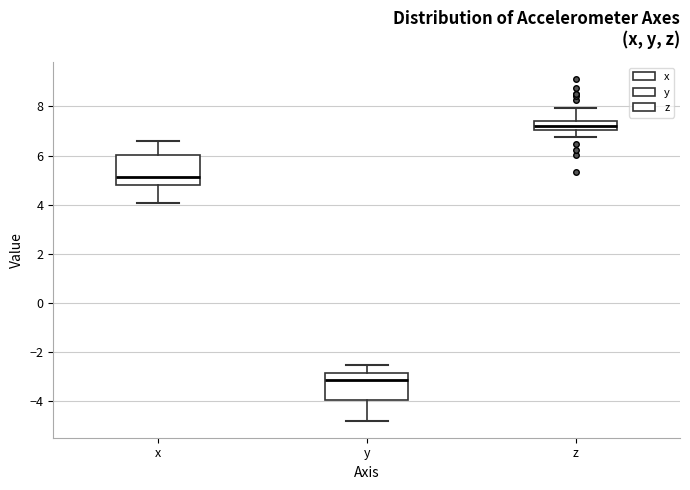

Reading left to right, transcribe this box plot: for each box, give where its median line is, the range the box spans, and where its two whiskers end, as read against the y-axis. The values are not printed on the chart, so give them approximately, as read against the axis.

x: median 5.2, box 4.8 to 6.0, whiskers 4.0 to 6.6
y: median -3.2, box -4.0 to -2.8, whiskers -4.8 to -2.6
z: median 7.2, box 7.0 to 7.4, whiskers 6.8 to 8.0